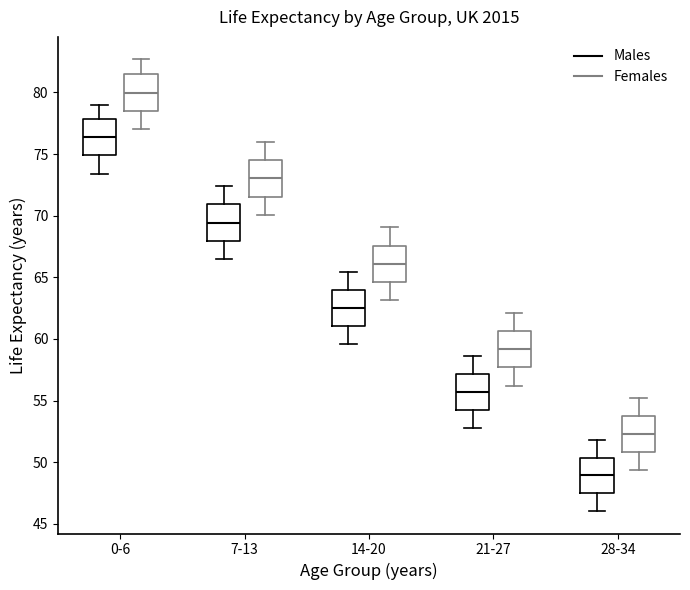

Reading left to right, read every box against the y-axis: the position of its median line, the range the box covers, and the ends of its whiskers. The values are not printed on the chart, so give them approximately, as read against the axis.

0-6 (Males): median 76.5, box 75.0 to 78.0, whiskers 73.5 to 79.0
0-6 (Females): median 80.0, box 78.5 to 81.5, whiskers 77.0 to 82.5
7-13 (Males): median 69.5, box 68.0 to 71.0, whiskers 66.5 to 72.5
7-13 (Females): median 73.0, box 71.5 to 74.5, whiskers 70.0 to 76.0
14-20 (Males): median 62.5, box 61.0 to 64.0, whiskers 59.5 to 65.5
14-20 (Females): median 66.0, box 64.5 to 67.5, whiskers 63.0 to 69.0
21-27 (Males): median 55.5, box 54.0 to 57.0, whiskers 53.0 to 58.5
21-27 (Females): median 59.0, box 57.5 to 60.5, whiskers 56.0 to 62.0
28-34 (Males): median 49.0, box 47.5 to 50.5, whiskers 46.0 to 52.0
28-34 (Females): median 52.5, box 51.0 to 54.0, whiskers 49.5 to 55.0